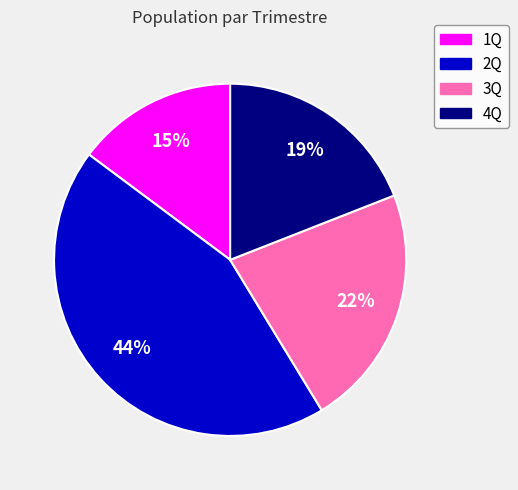

Between 3Q and 2Q, which is larger?

2Q